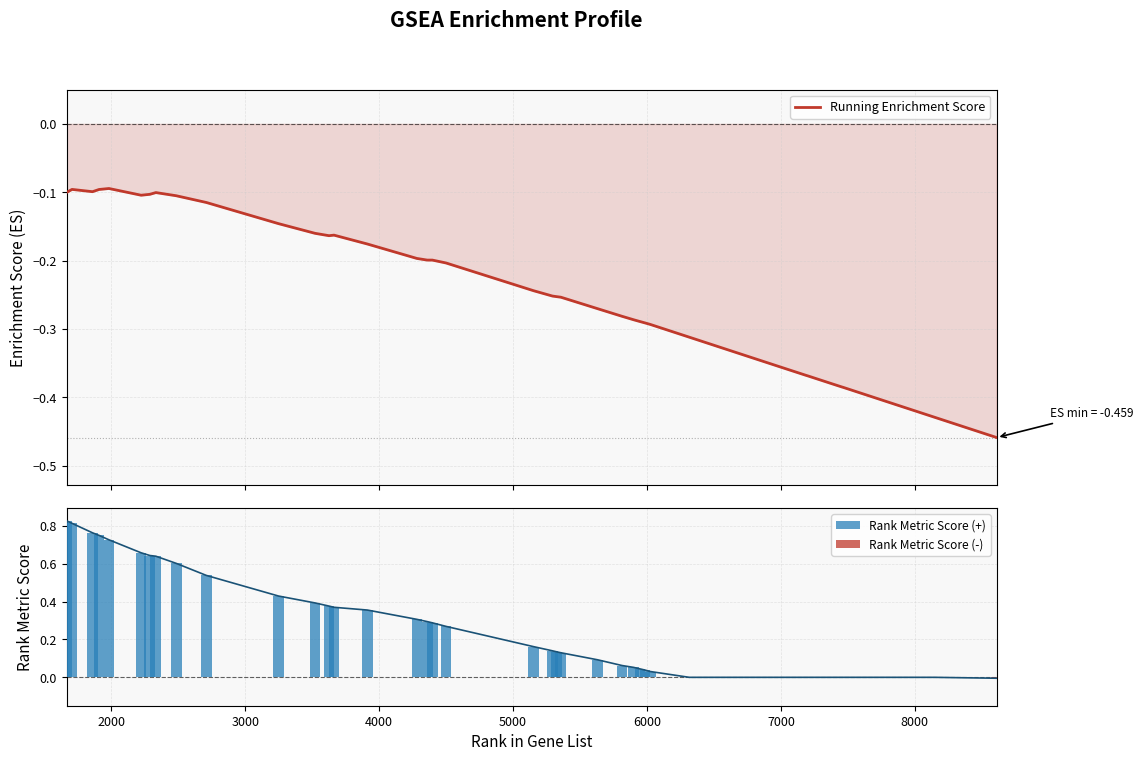

What is the sum of all RANK METRIC SCORE values?

10.9